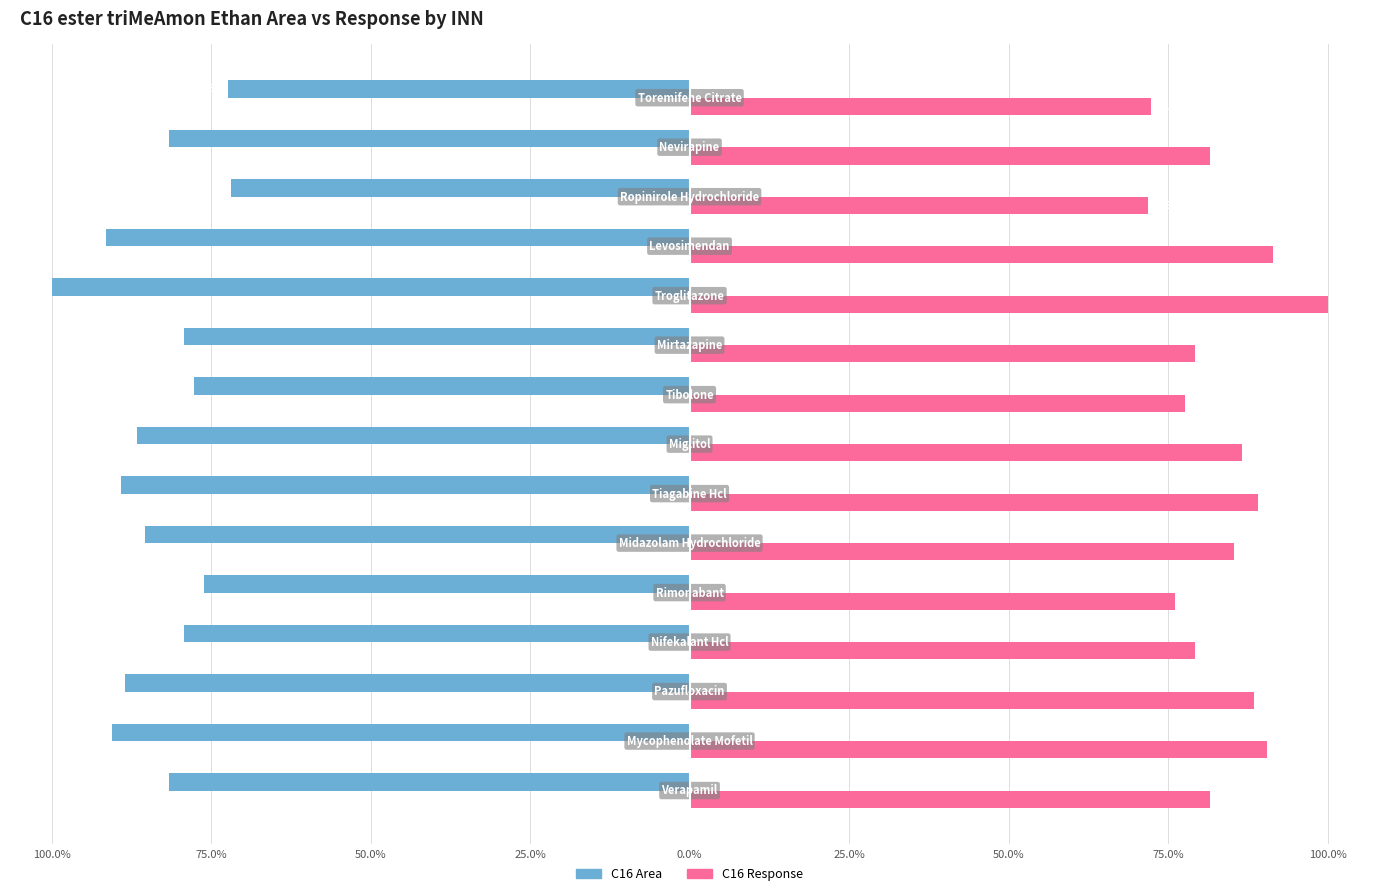

What are all the series names shown in the legend?

C16 Area, C16 Response